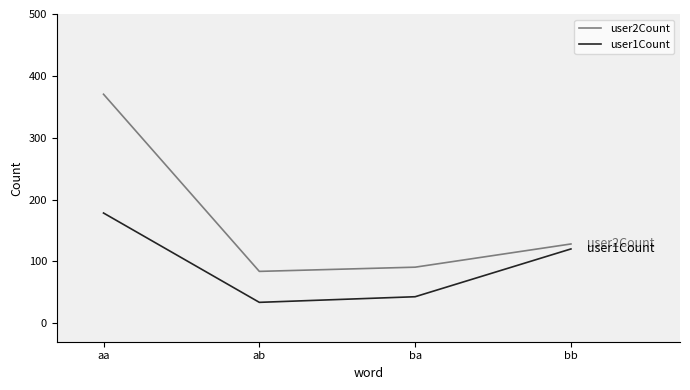

List the series in order of their overall mean, lowest first.

user1Count, user2Count